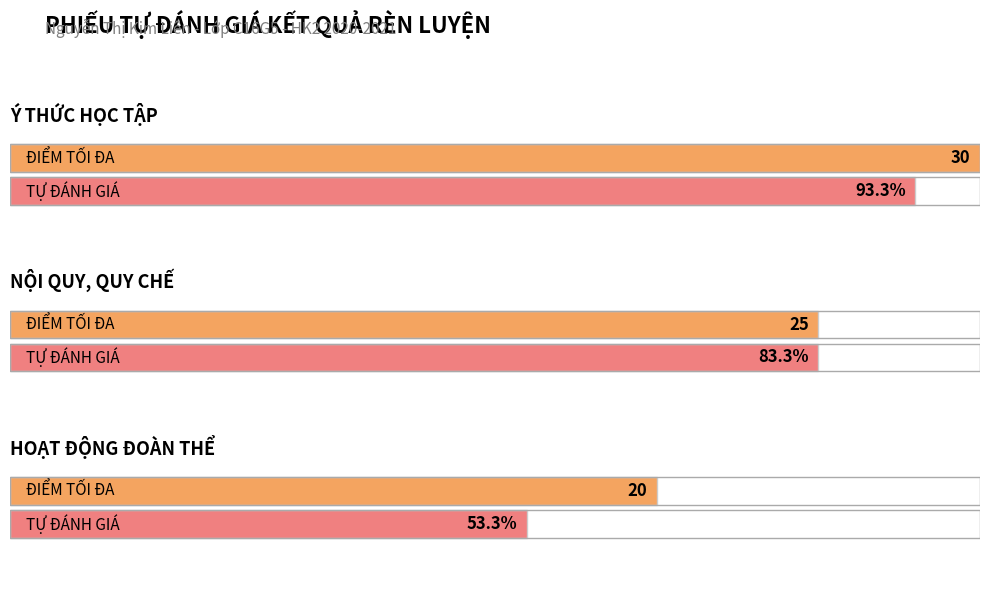

What is the value of the TỰ ĐÁNH GIÁ bar at the 1st from the left?

28